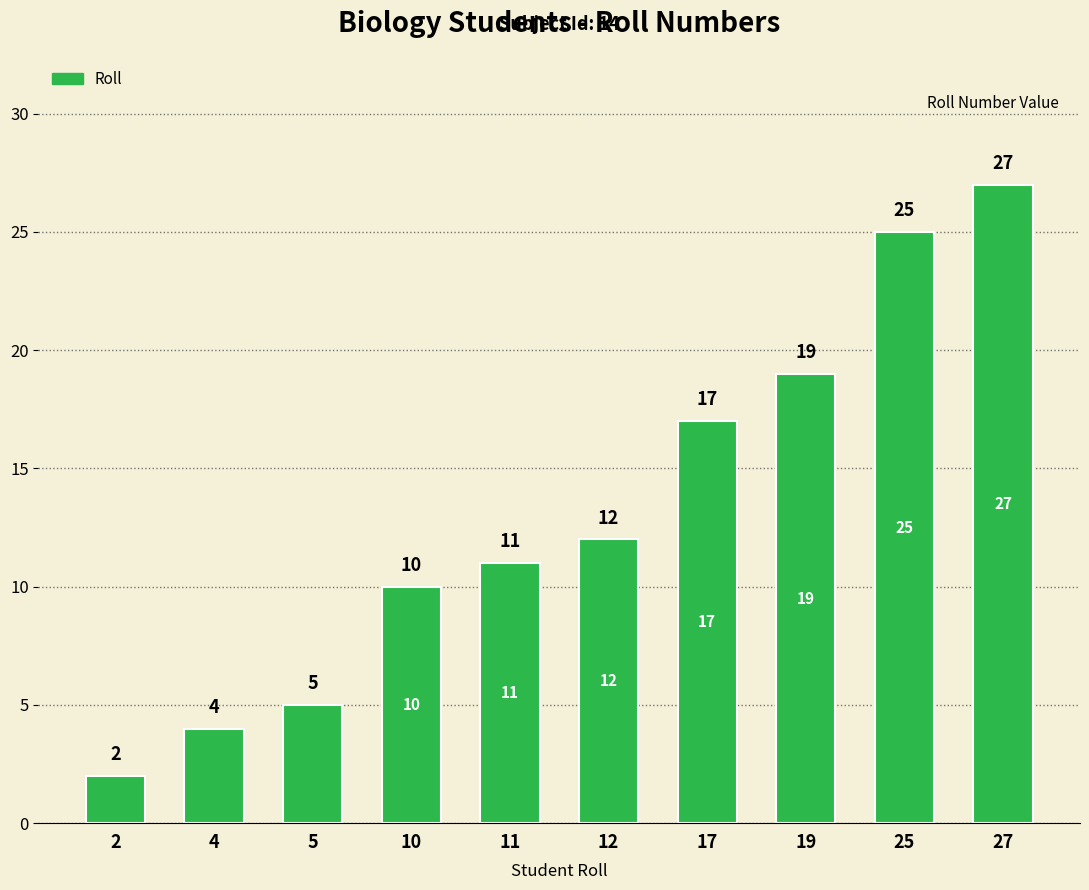

What is the difference between the second highest and minimum values?

23